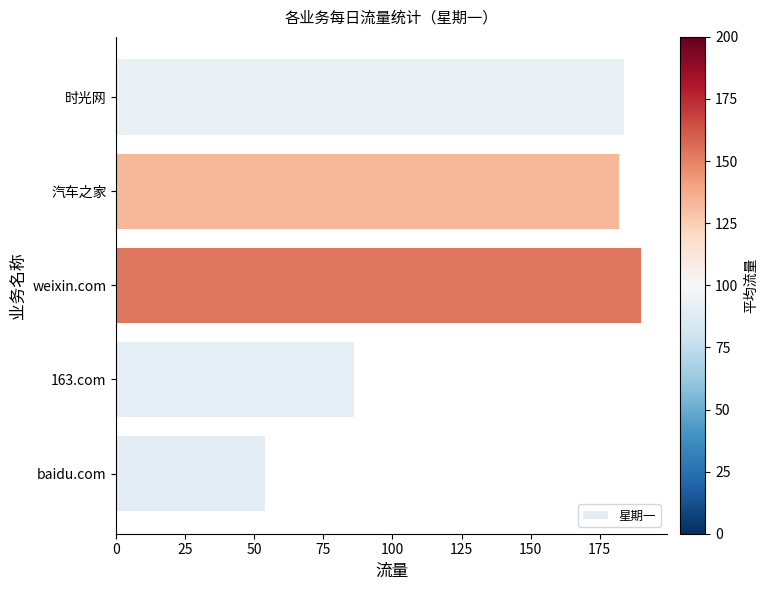

The value at 时光网 is 47. True or false?

False